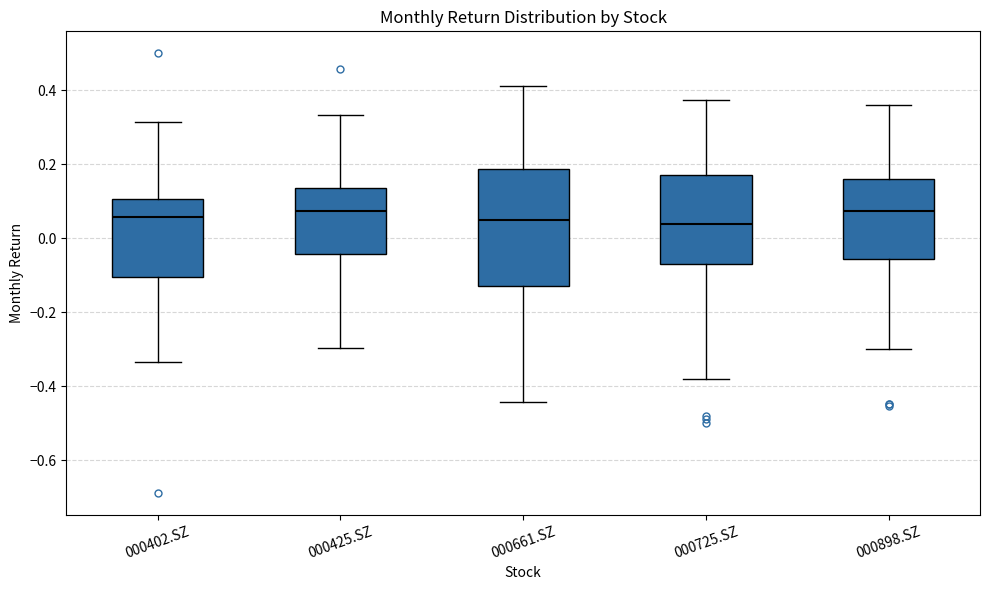

Which box is the tallest, from its lower edge to its upper edge?

000661.SZ